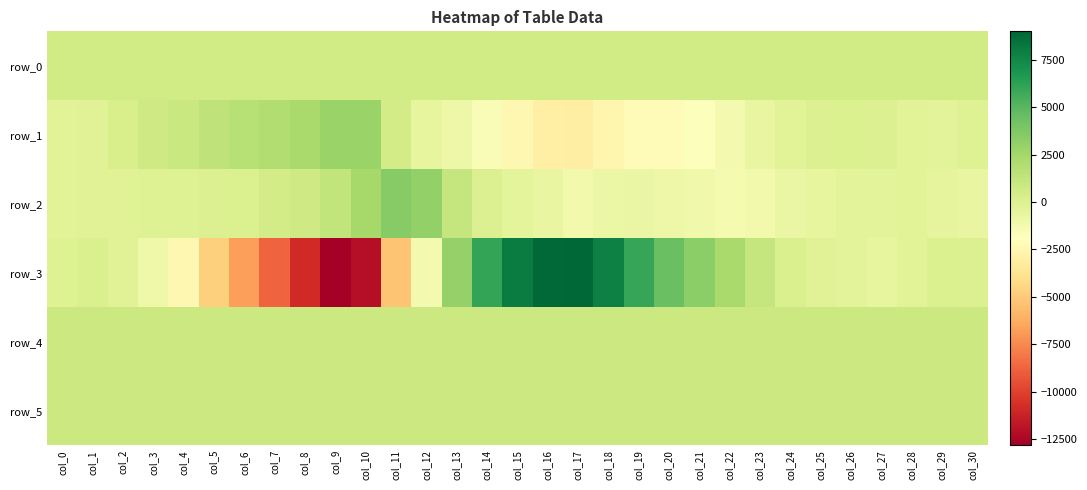

Which category has the lowest value in the row_3 series?

col_9